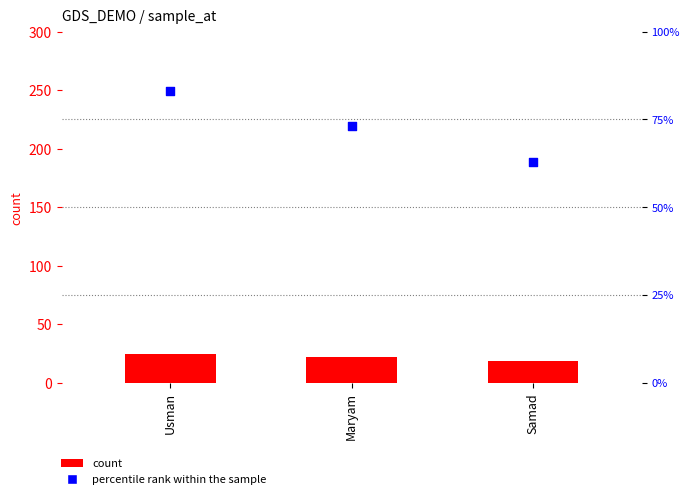

Which series reaches the maximum Y coordinate?

percentile rank within the sample